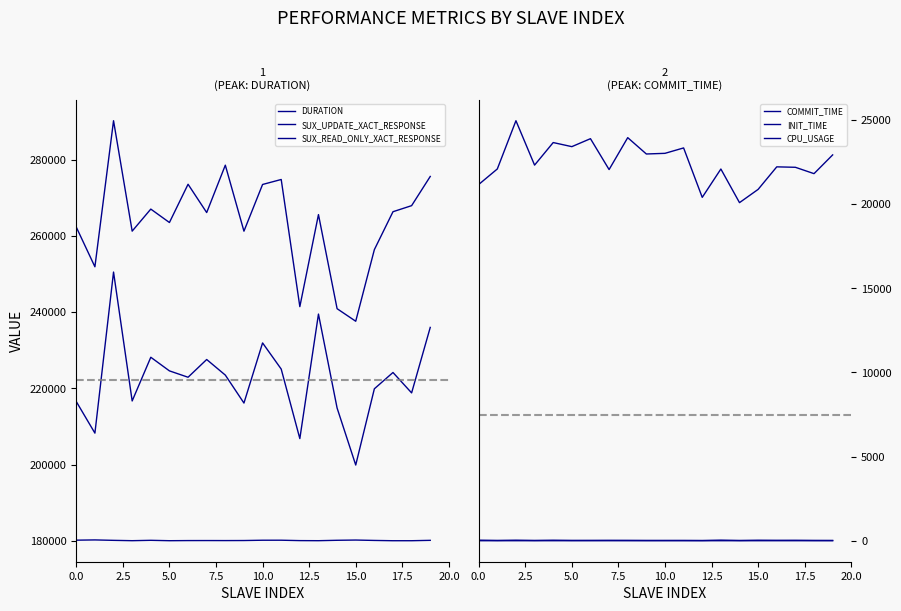

Which category has the lowest value in the CPU_USAGE series?

15